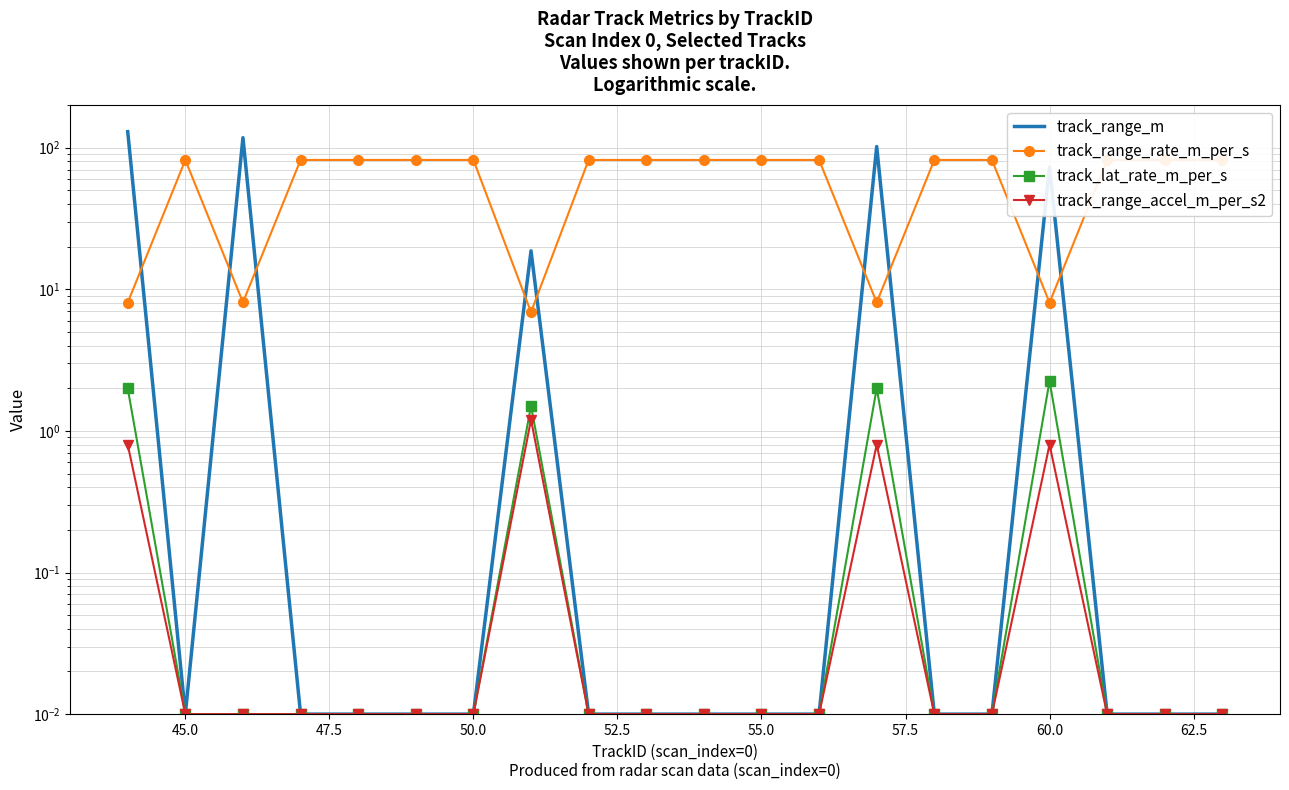

True or false: track_range_accel_m_per_s2 and track_lat_rate_m_per_s intersect in this chart.

False